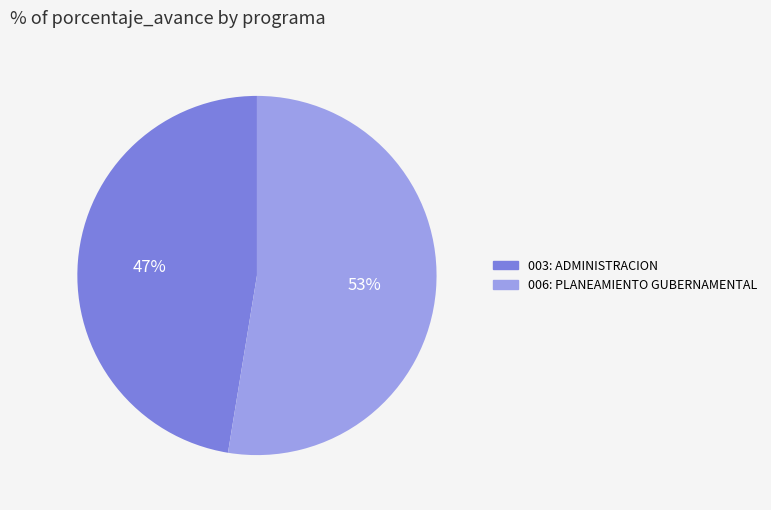

Between 006: PLANEAMIENTO GUBERNAMENTAL and 003: ADMINISTRACION, which is larger?

006: PLANEAMIENTO GUBERNAMENTAL